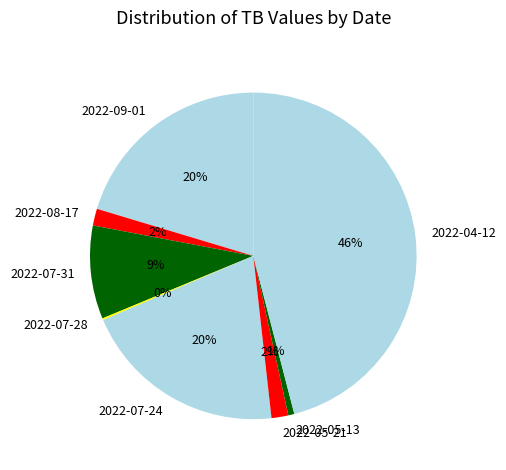

Does 2022-05-13 represent more than half of the total?

No